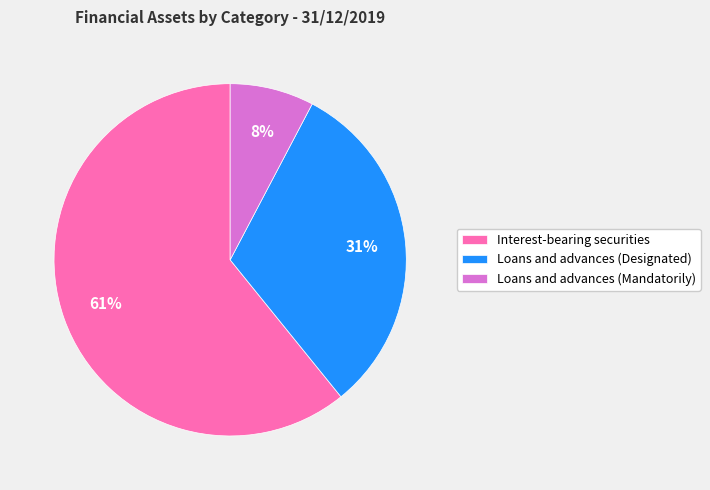

Which category has the biggest portion of the pie?

Interest-bearing securities